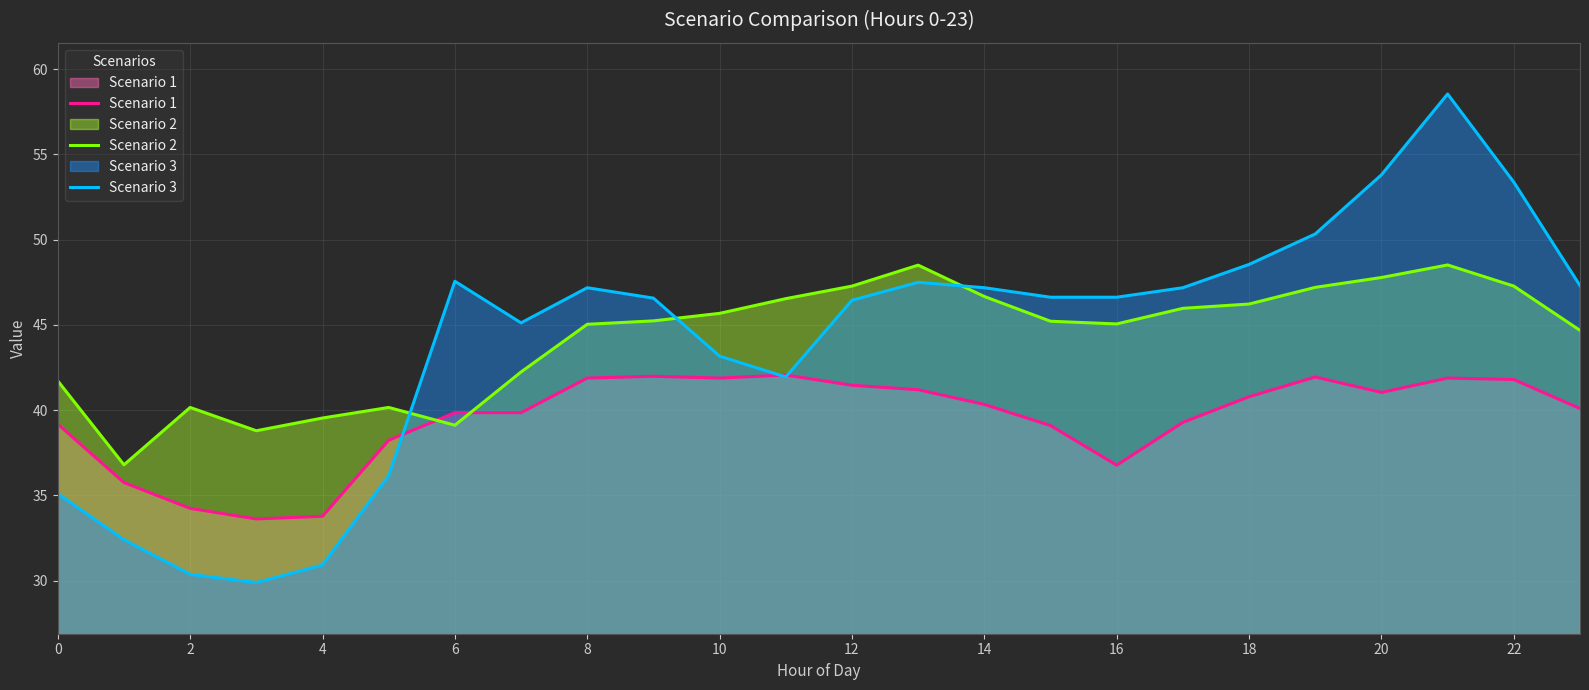

The value of Scenario 3 at 21 is 85.8. True or false?

False